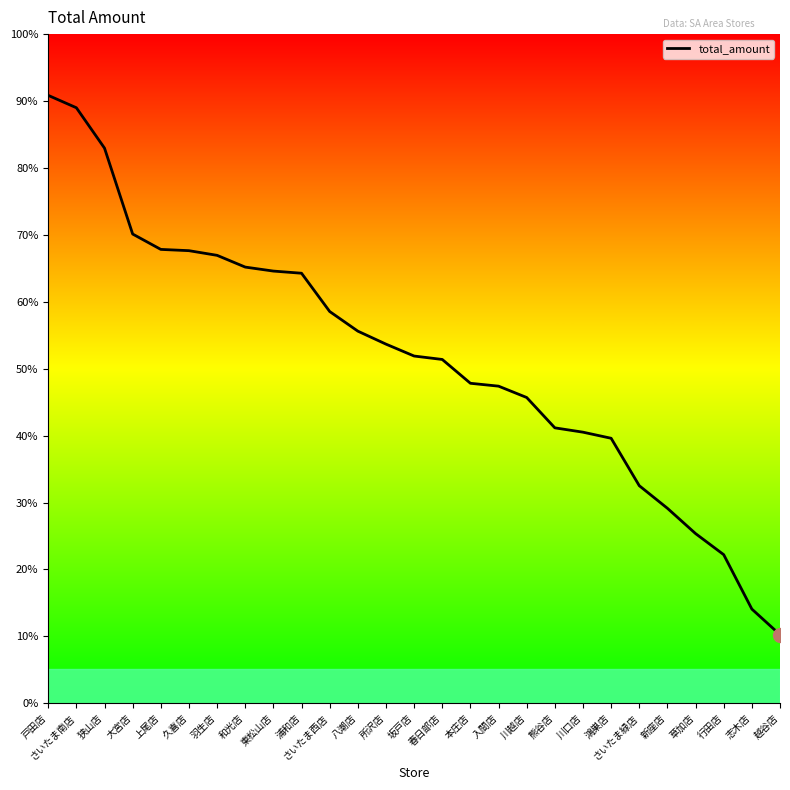

What is the difference between the second highest and minimum values?

4731407